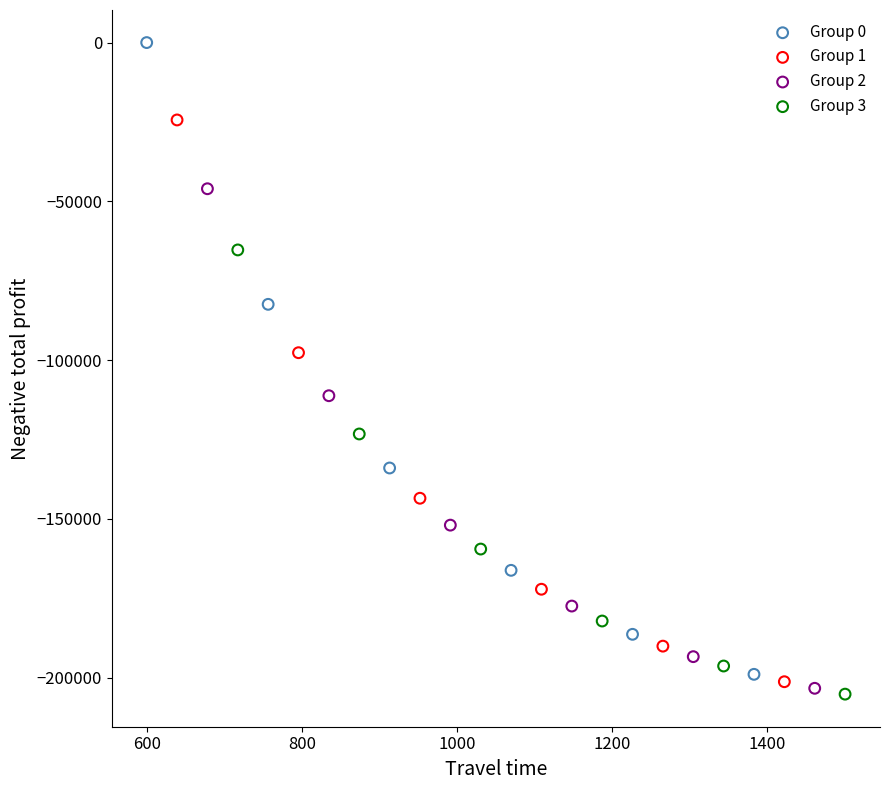

Which series reaches the maximum Y coordinate?

Group 0